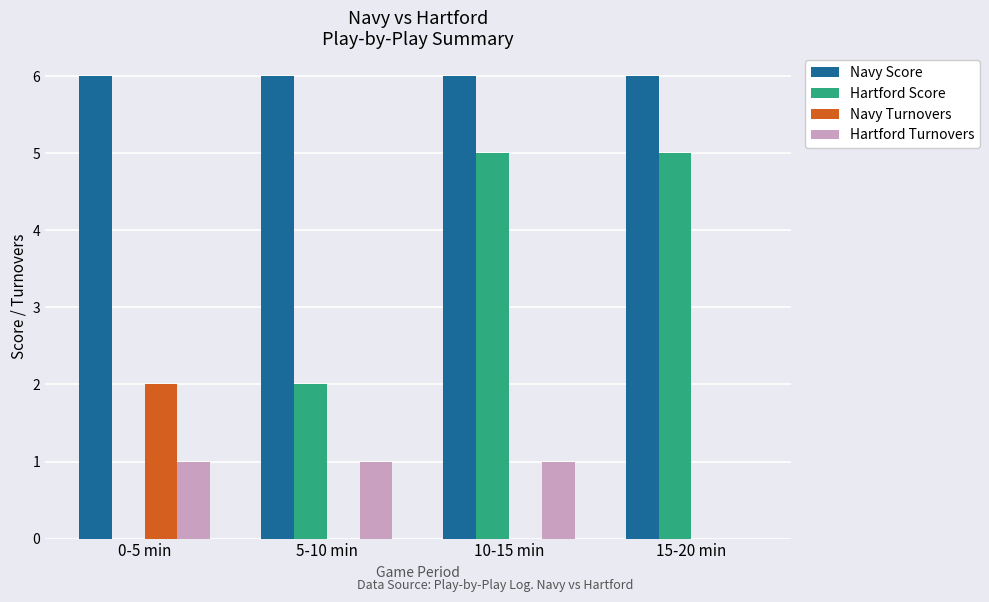

True or false: Navy Turnovers has a value of 0 at 5-10 min.

True